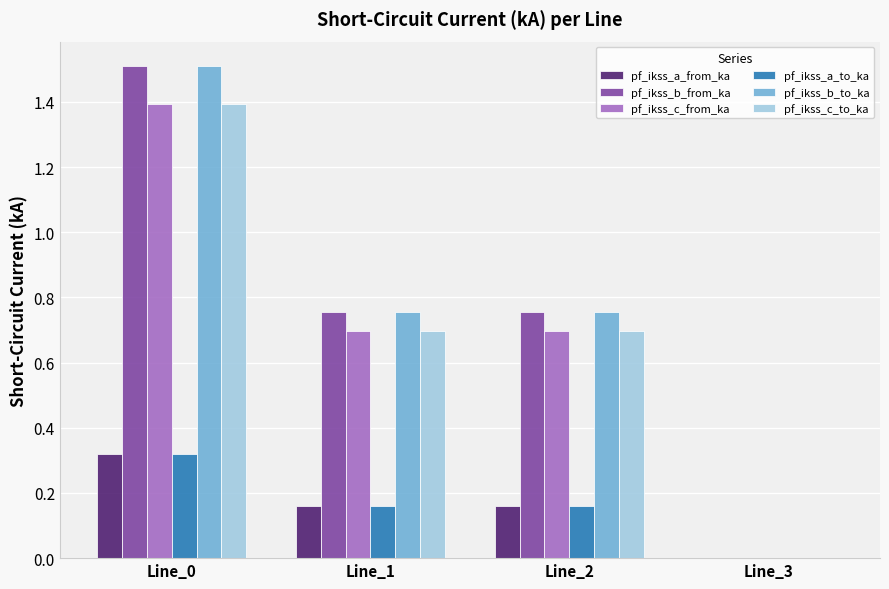

The pf_ikss_c_to_ka series shows 0.7 at Line_1. True or false?

True